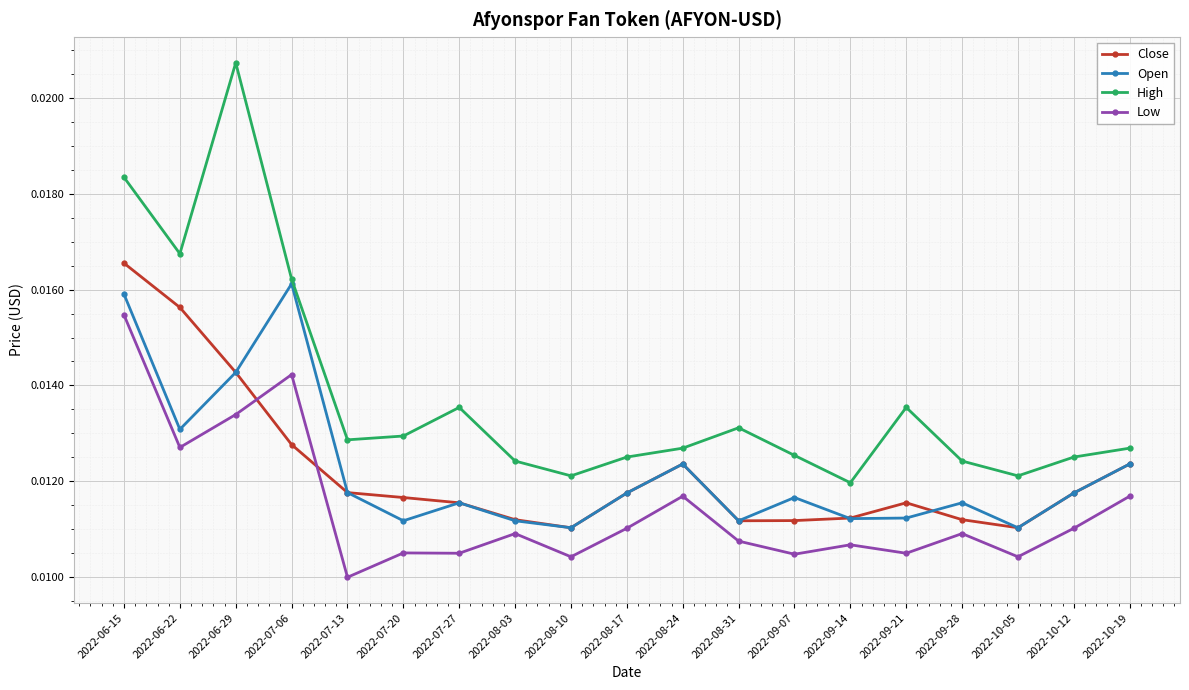

Where is the first local maximum for Low?

2022-07-06